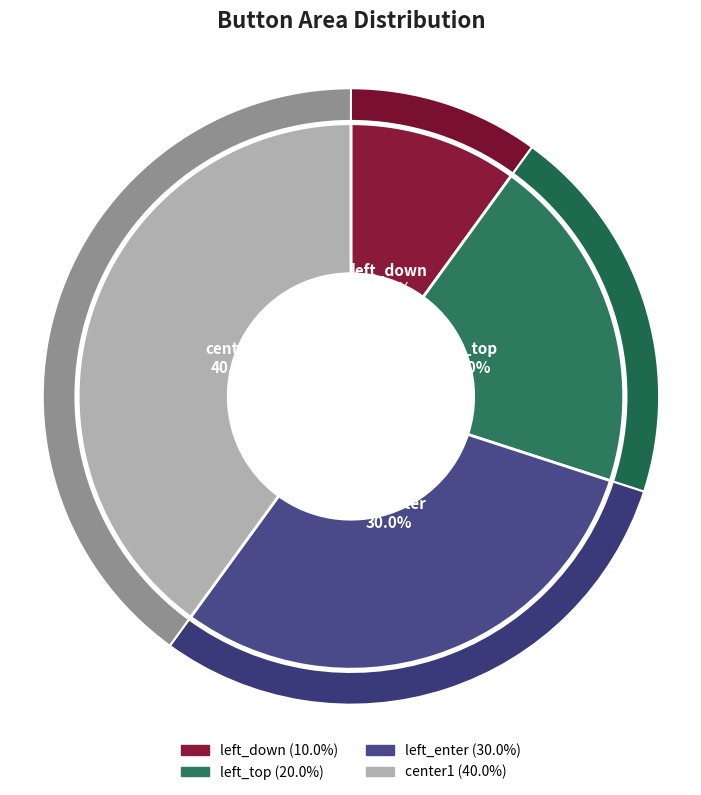

True or false: center1 accounts for 40% of the total.

True